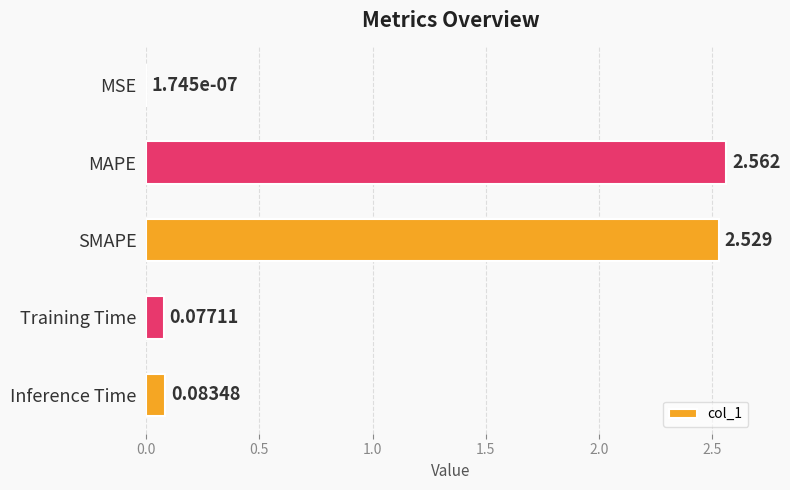

At which label is the value closest to 1?

Inference Time